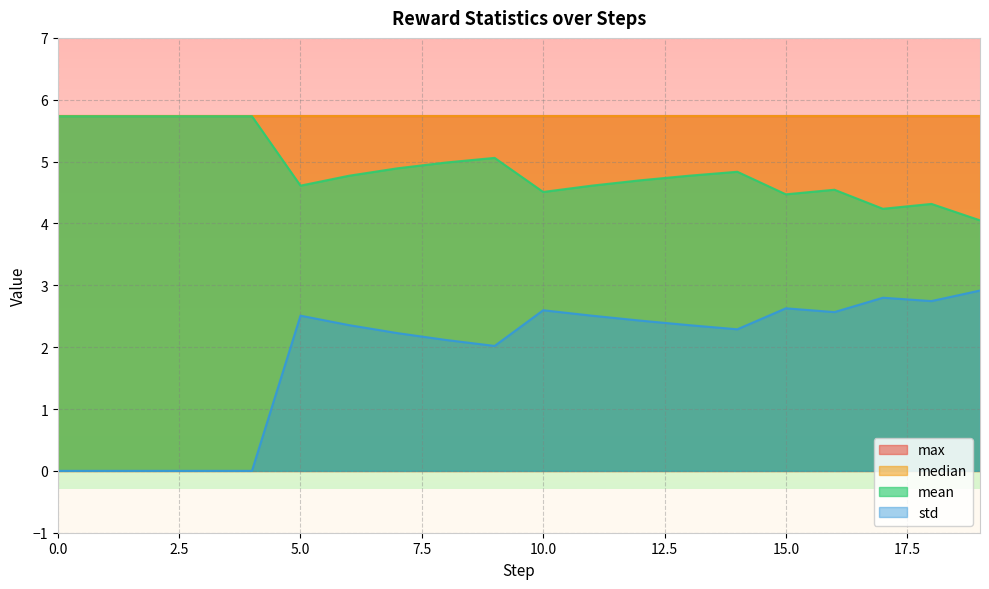

What is the value of the mean point at the 14th from the left?

4.8